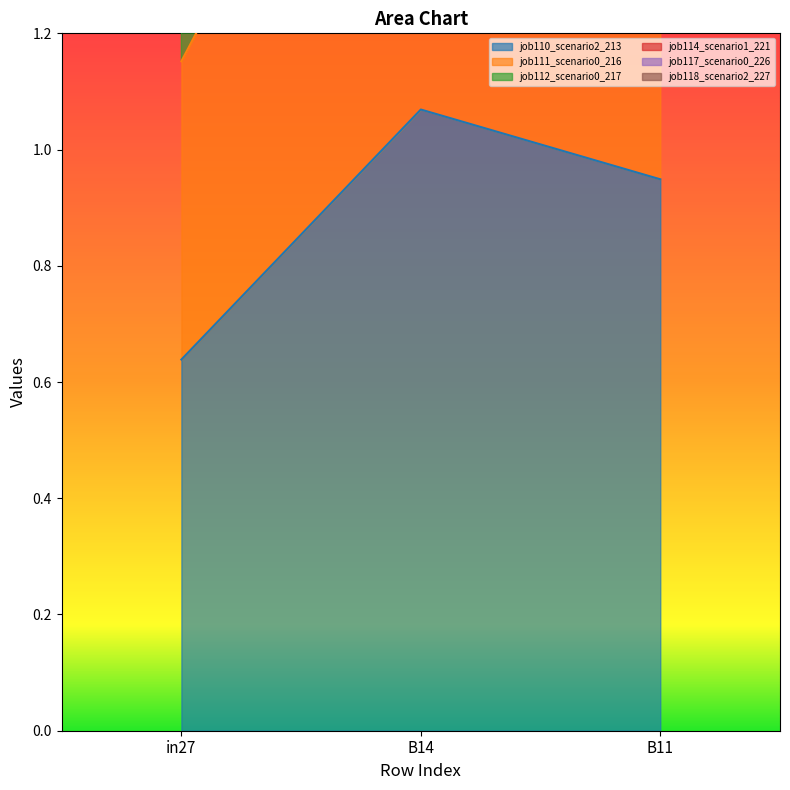

Reading left to right, list all the values displayed in this chart.

job110_scenario2_213: in27=0.6	B14=1.1	B11=0.9
job111_scenario0_216: in27=3.1	B14=5.6	B11=5.2
job112_scenario0_217: in27=1.6	B14=2.8	B11=2.6
job114_scenario1_221: in27=2.2	B14=3.8	B11=3.6
job117_scenario0_226: in27=2.6	B14=4.7	B11=4.3
job118_scenario2_227: in27=1.2	B14=1.9	B11=1.8